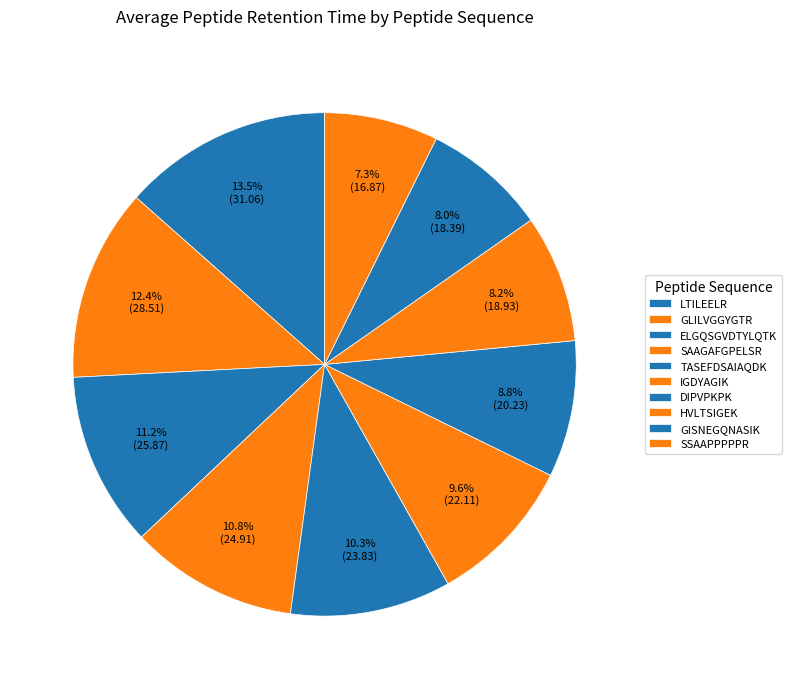

To the nearest percent, what portion does LTILEELR represent?

13%